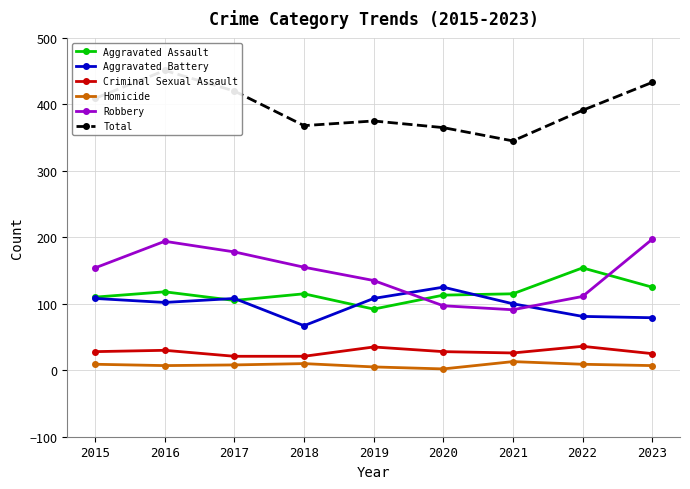

Reading left to right, list all the values displayed in this chart.

Aggravated Assault: 110	118	105	115	92	113	115	154	125
Aggravated Battery: 108	102	108	67	108	125	100	81	79
Criminal Sexual Assault: 28	30	21	21	35	28	26	36	25
Homicide: 9	7	8	10	5	2	13	9	7
Robbery: 154	194	178	155	135	97	91	111	197
Total: 409	451	420	368	375	365	345	391	433